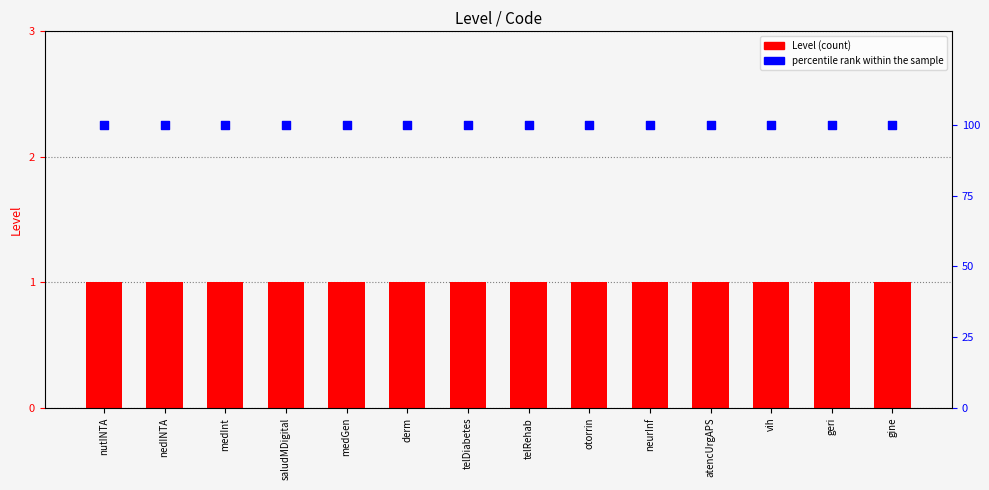

Which series contains the lowest Y value?

Level